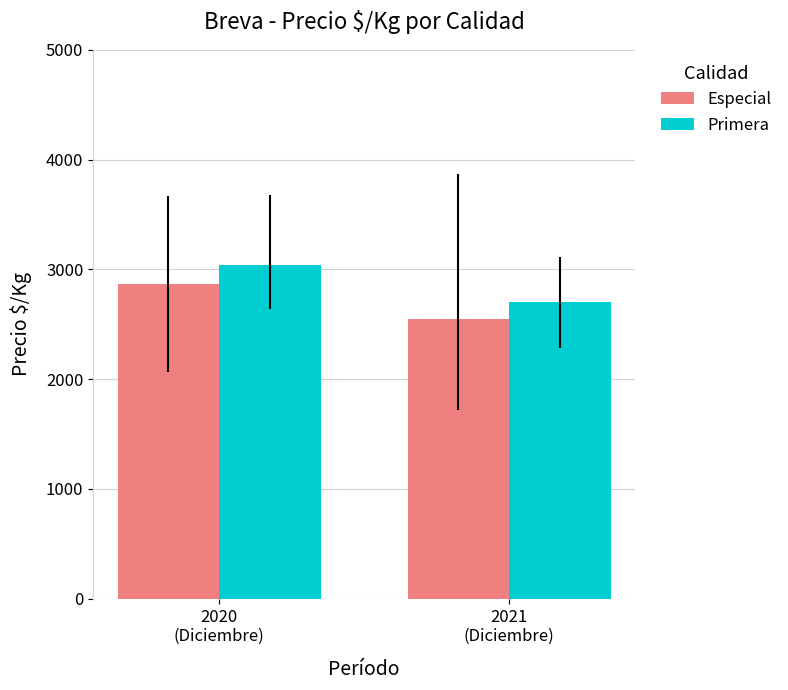

Which series has the largest total across all categories?

Primera